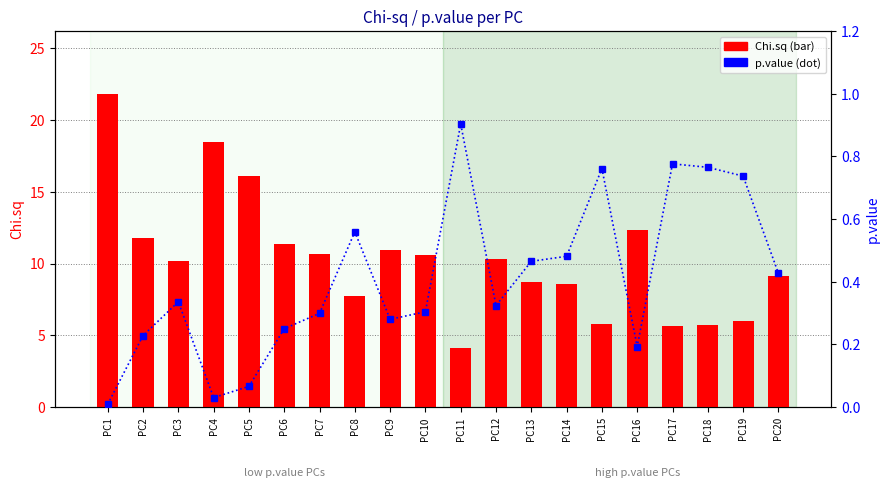

What is the average value of the p.value series?

0.4